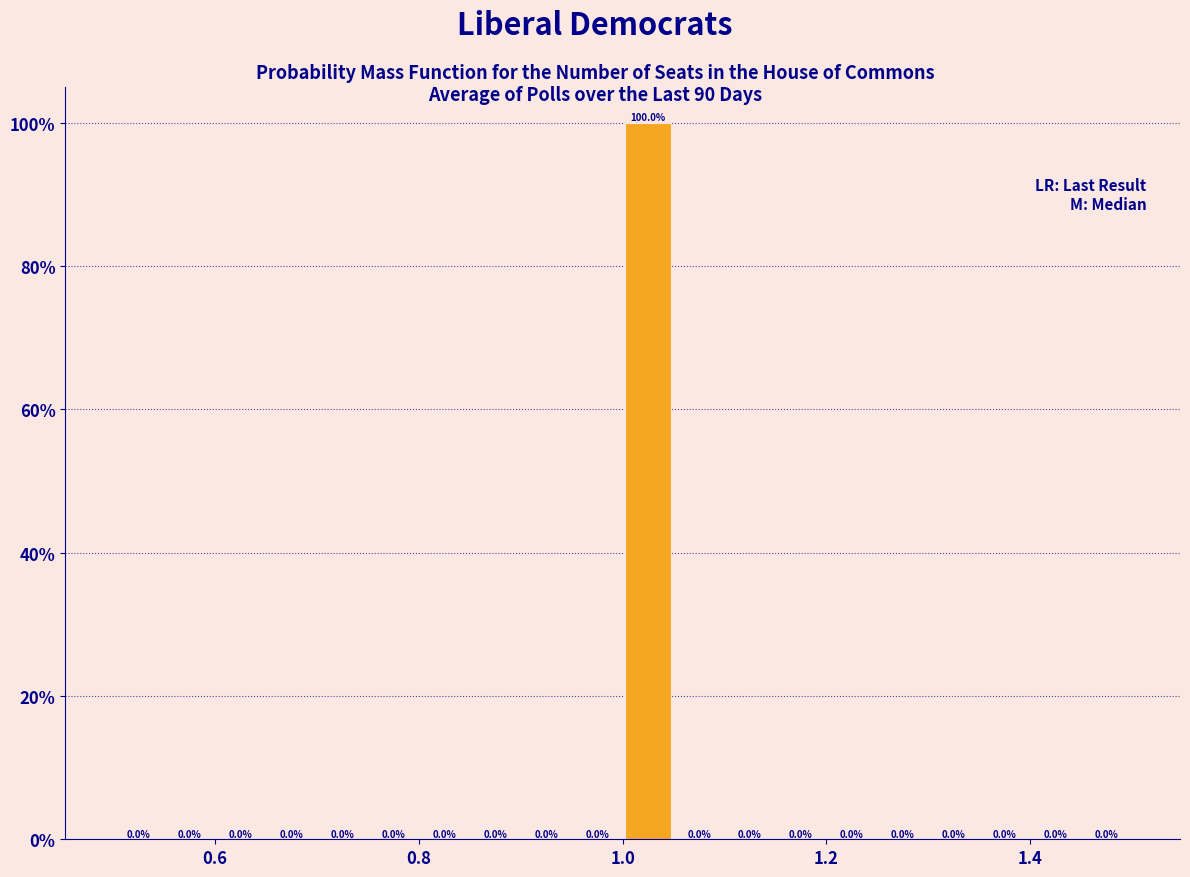

Around what value on the x-axis is the tallest bar? Give the approximate position of its centre, as read against the axis.

1.02